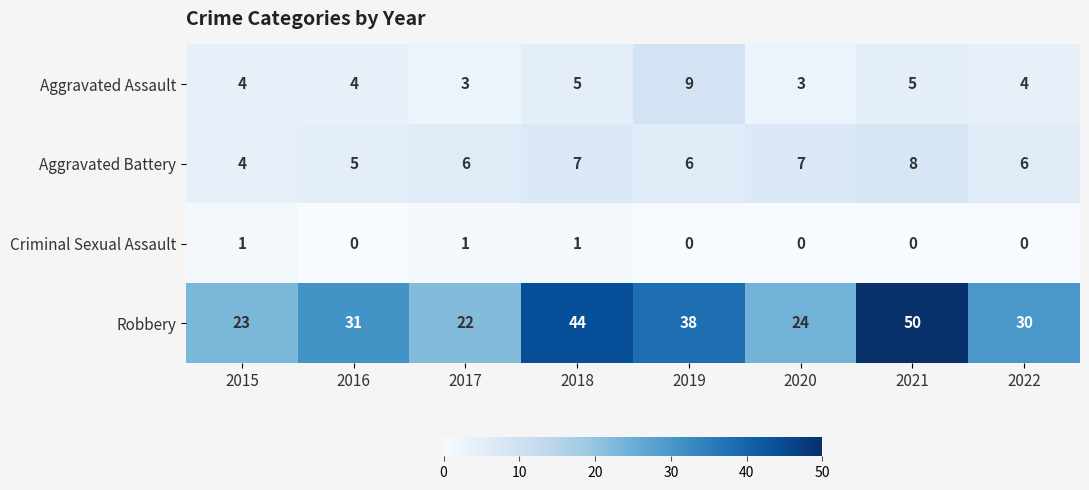

How many Aggravated Battery values are between 6 and 7?

5